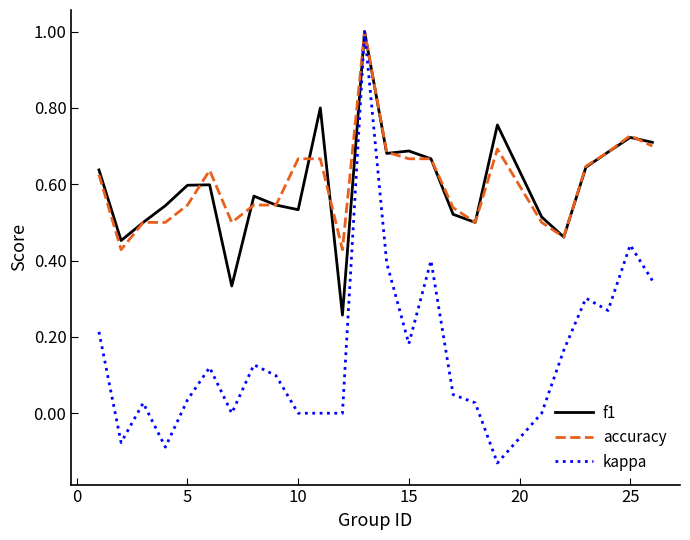

Which series has the largest range (max minus min)?

kappa